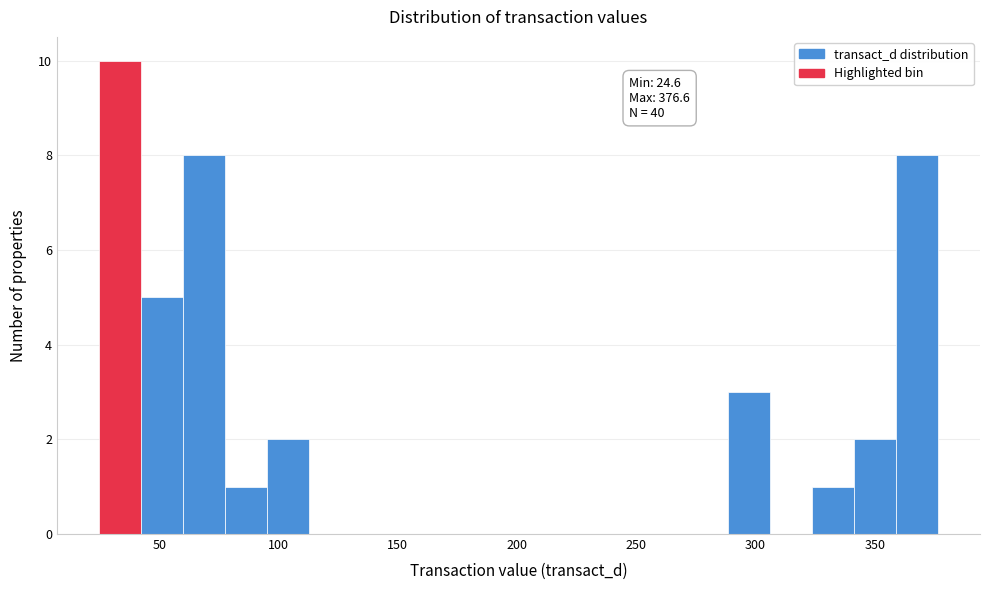

Read against the x-axis, roughly where is the centre of the tallest bar?

35